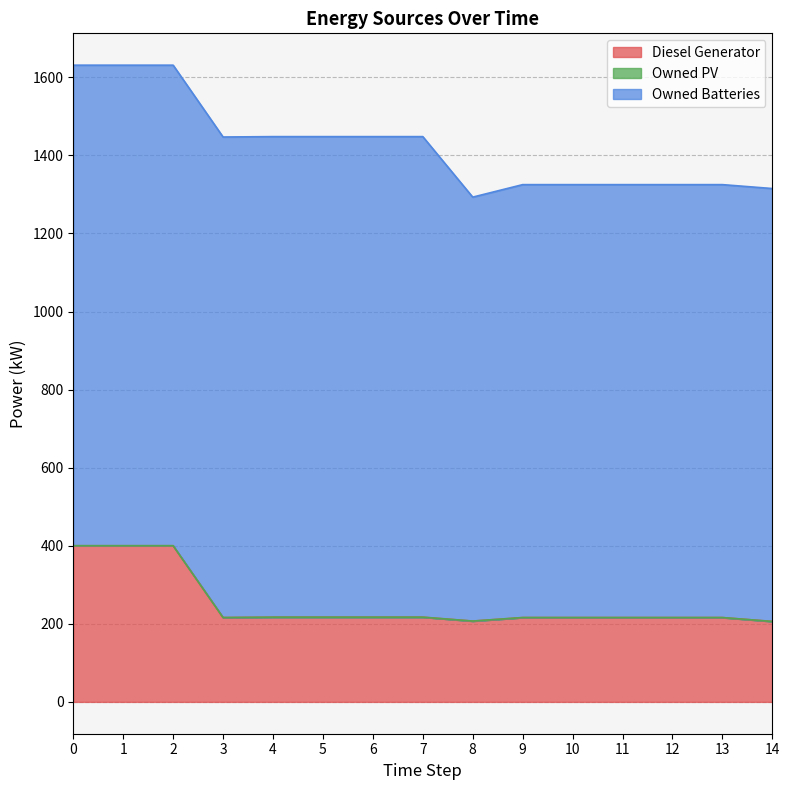

Between 0 and 14, which series saw the biggest shift?

Diesel Generator